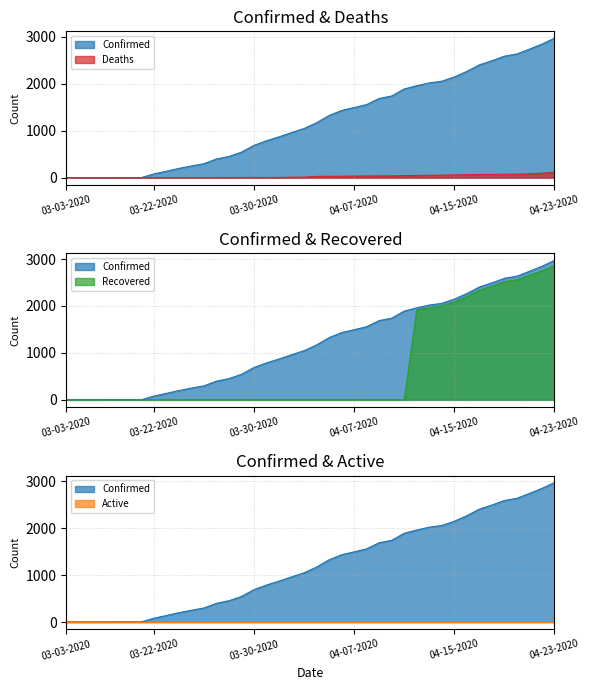

True or false: Confirmed has more than 2 points higher than both neighbors.

False